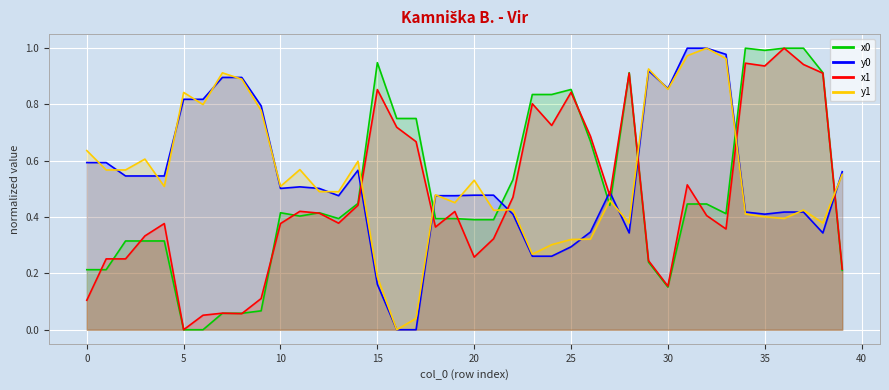

Which series changed the most between 16 and 32?

y0